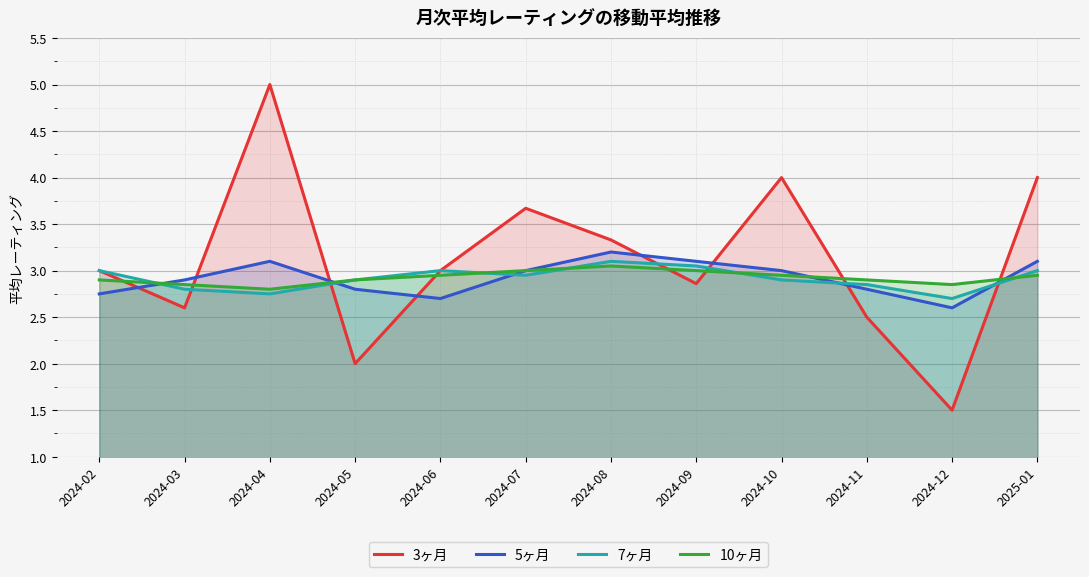

How many lines are shown in the chart?

4